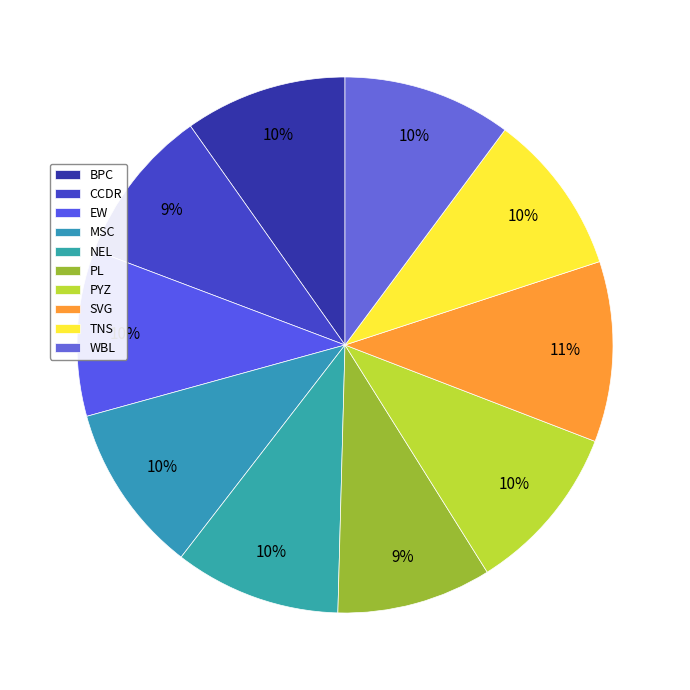

Does TNS account for over 50% of the chart?

No